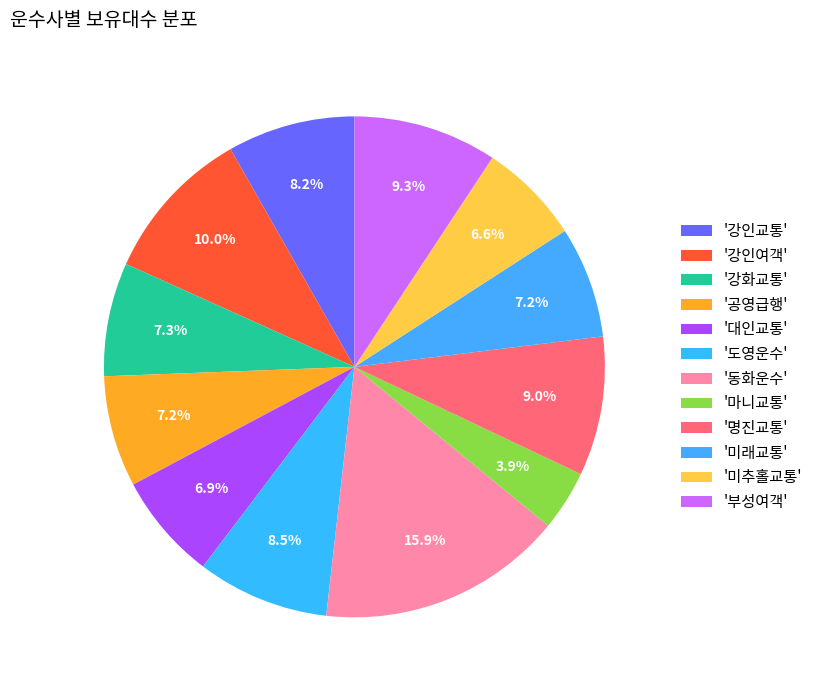

How many segments does this pie chart have?

12